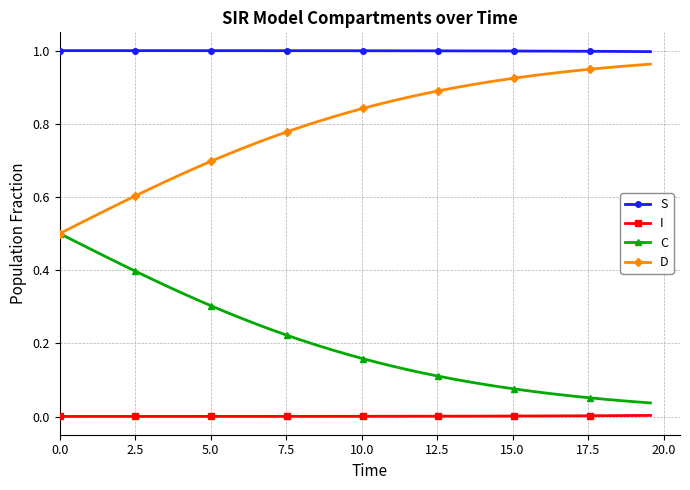

Which series has the largest total across all categories?

S